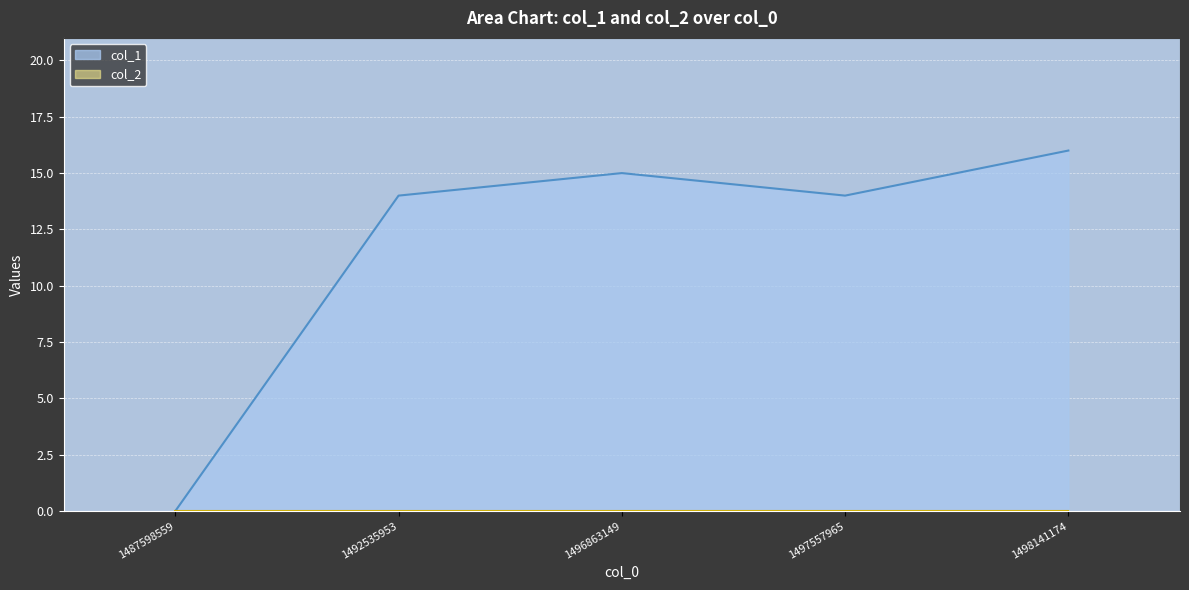

The chart shows a value of 28 at 1498141174. True or false?

False